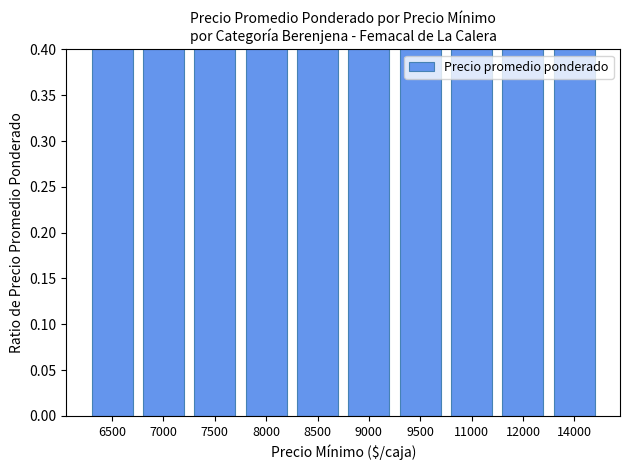

How many categories are shown in the chart?

10